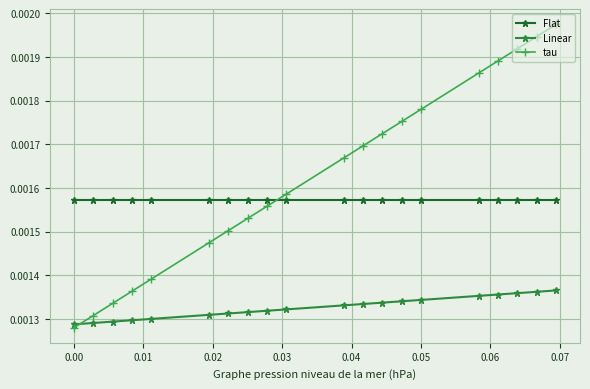

Count the Linear values in the range 0 to 1.

20